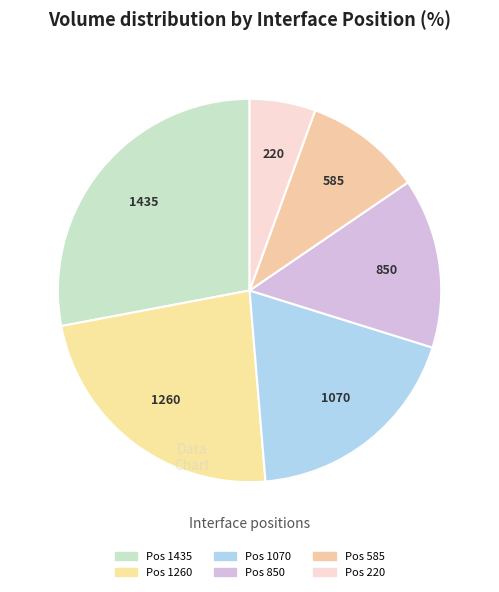

Count the number of slices in the pie.

6